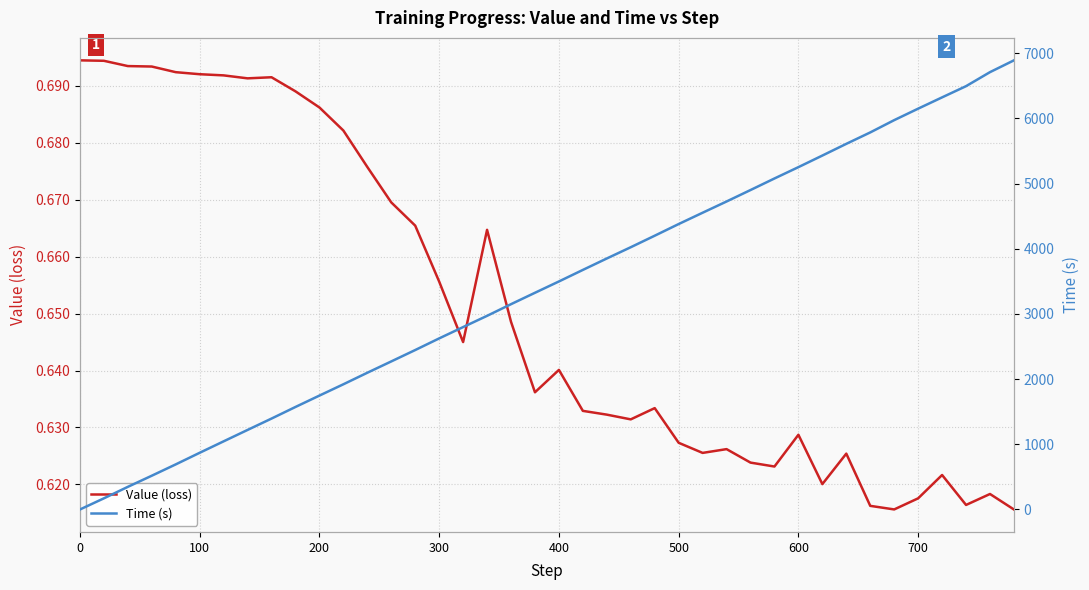

Is it true that Value (loss) equals 1.0 at 500?

False